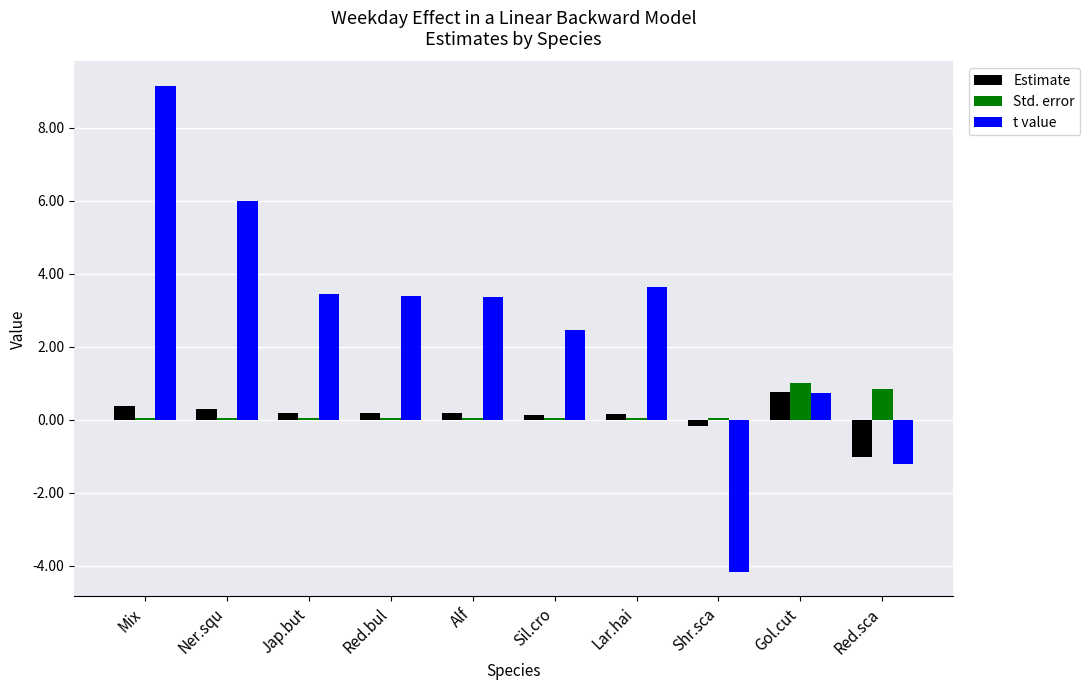

The Std. error series shows 0.9 at Red.sca. True or false?

True